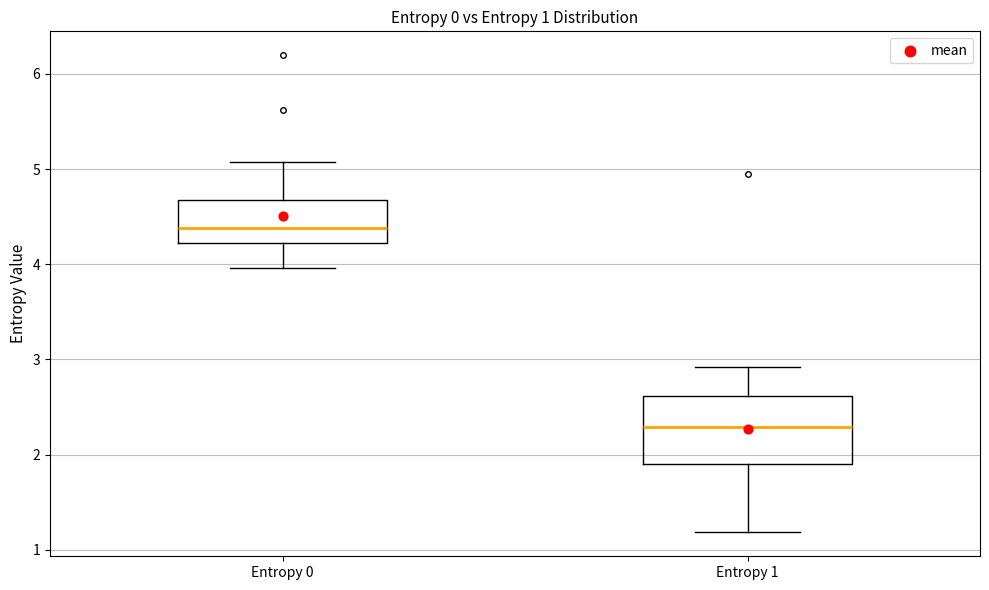

Comparing the boxes themselves (not the whiskers), which one is the tallest?

Entropy 1